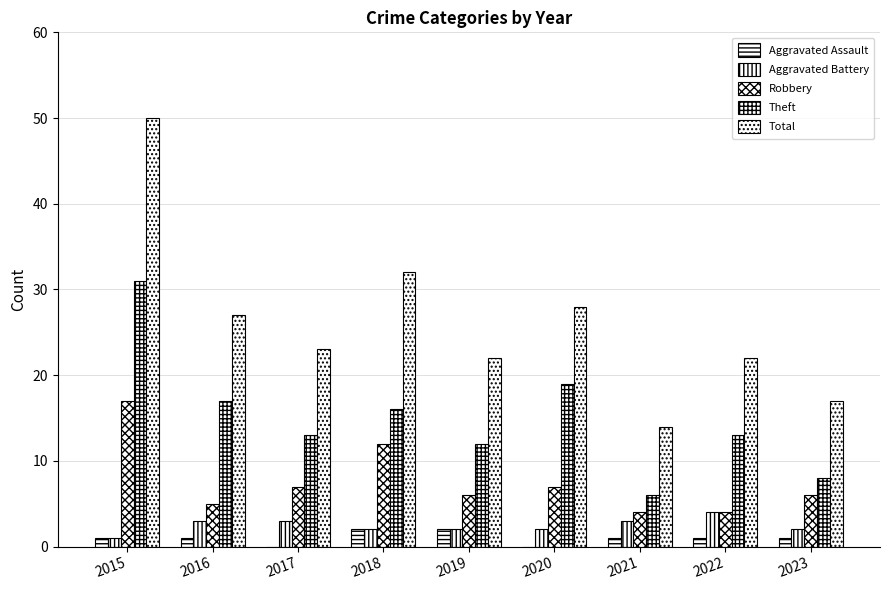

Reading right to left, list all the values displayed in this chart.

Aggravated Assault: 2023=1	2022=1	2021=1	2020=0	2019=2	2018=2	2017=0	2016=1	2015=1
Aggravated Battery: 2023=2	2022=4	2021=3	2020=2	2019=2	2018=2	2017=3	2016=3	2015=1
Robbery: 2023=6	2022=4	2021=4	2020=7	2019=6	2018=12	2017=7	2016=5	2015=17
Theft: 2023=8	2022=13	2021=6	2020=19	2019=12	2018=16	2017=13	2016=17	2015=31
Total: 2023=17	2022=22	2021=14	2020=28	2019=22	2018=32	2017=23	2016=27	2015=50